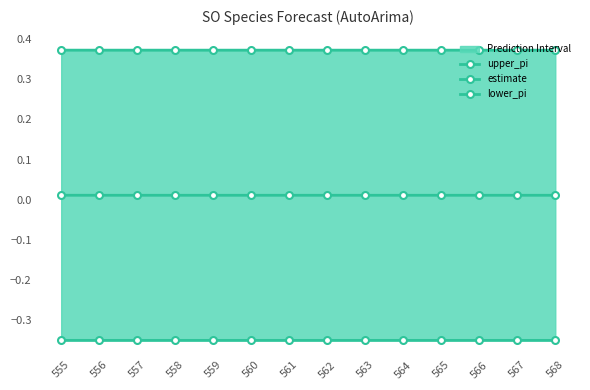

Reading left to right, transcribe all the data shown in this chart.

upper_pi: 555=0.4	556=0.4	557=0.4	558=0.4	559=0.4	560=0.4	561=0.4	562=0.4	563=0.4	564=0.4	565=0.4	566=0.4	567=0.4	568=0.4
estimate: 555=0.0	556=0.0	557=0.0	558=0.0	559=0.0	560=0.0	561=0.0	562=0.0	563=0.0	564=0.0	565=0.0	566=0.0	567=0.0	568=0.0
lower_pi: 555=-0.3	556=-0.3	557=-0.3	558=-0.3	559=-0.3	560=-0.3	561=-0.3	562=-0.3	563=-0.3	564=-0.3	565=-0.3	566=-0.3	567=-0.3	568=-0.3